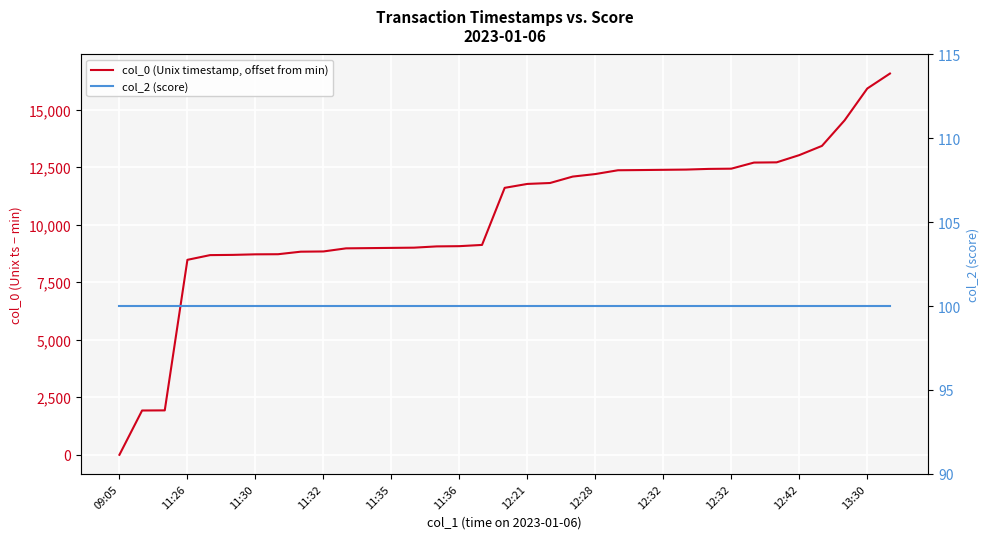

True or false: col_2 (score) has more than 1 points higher than both neighbors.

False